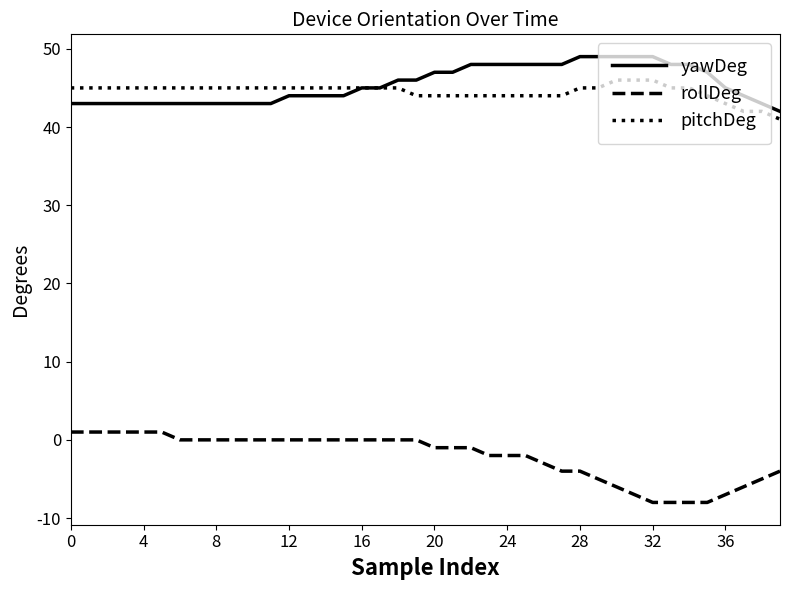

True or false: pitchDeg and rollDeg cross at least once.

False